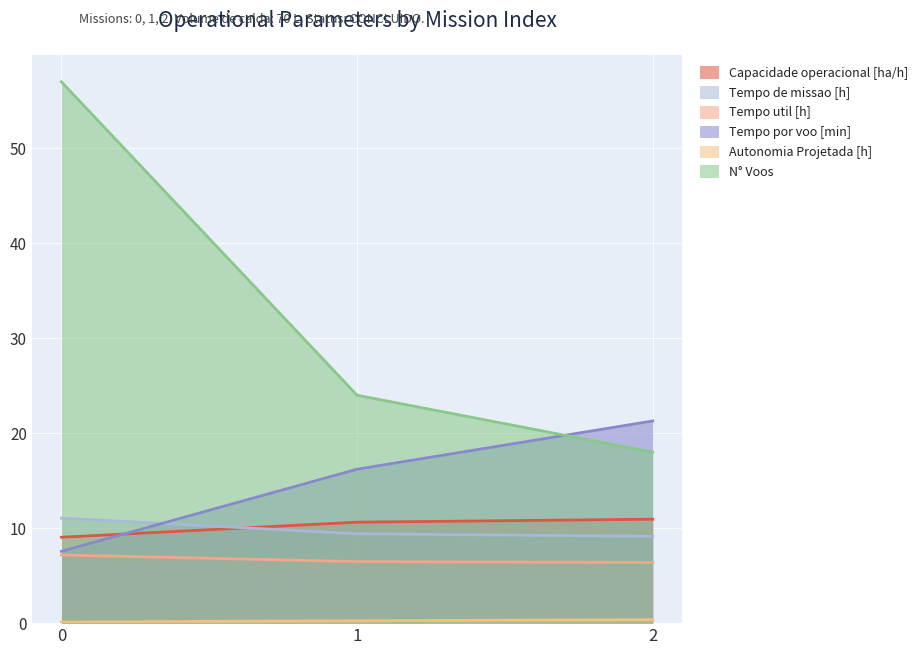

How many lines are shown in the chart?

6